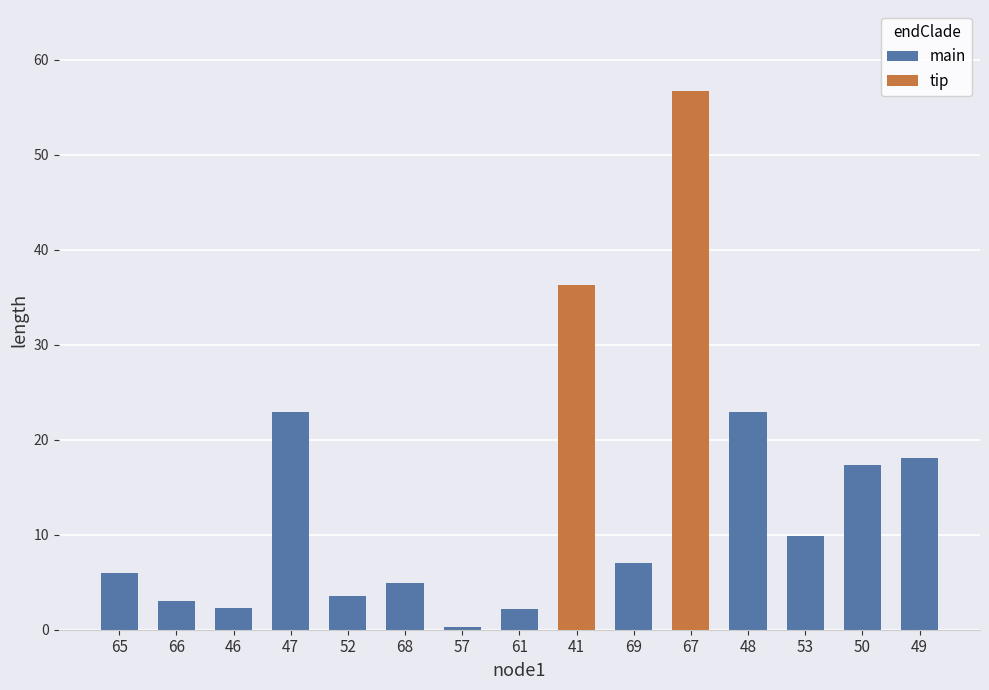

What position from the left is 41?

9